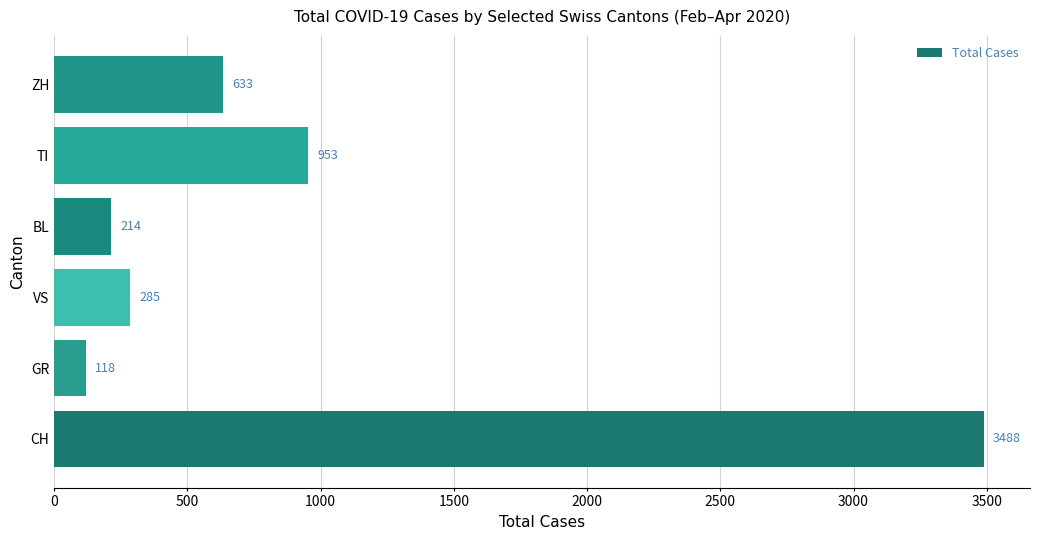

Reading bottom to top, transcribe all the data shown in this chart.

CH=3488	GR=118	VS=285	BL=214	TI=953	ZH=633